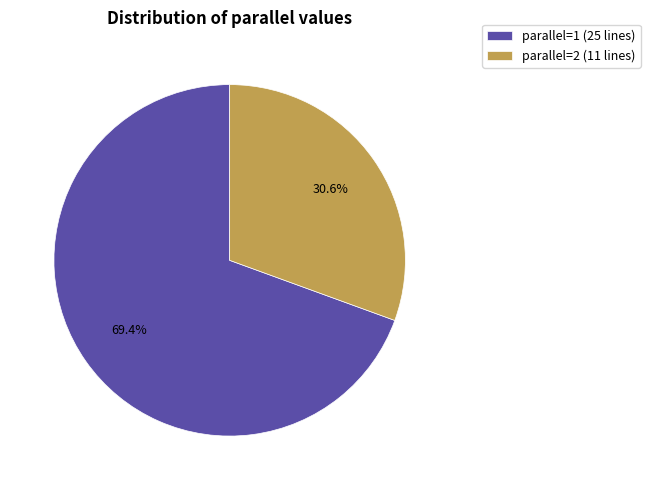

Which slice is the largest?

parallel=1 (25 lines)